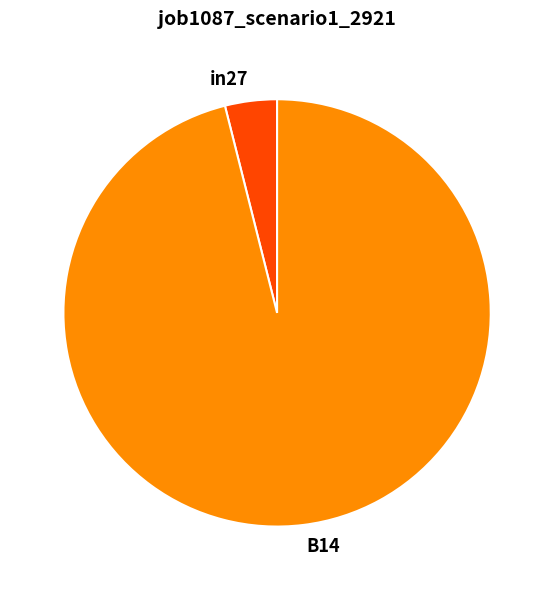

Is the sum of in27 and B14 greater than half?

Yes